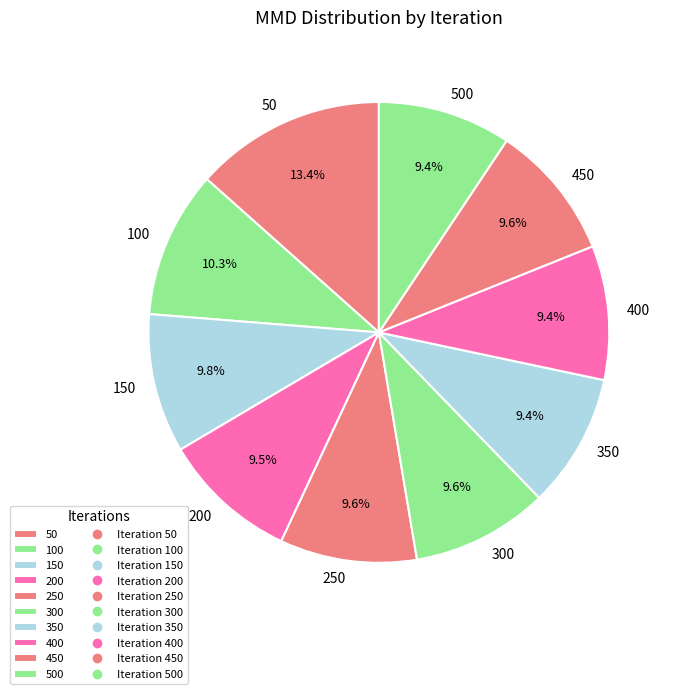

Does any single category account for the majority?

No